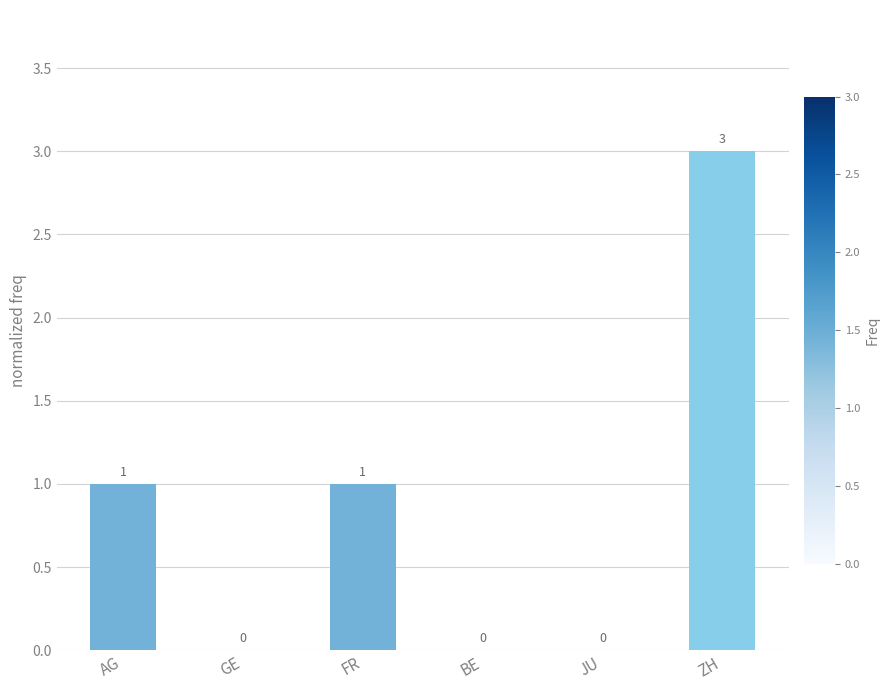

True or false: the data shows 1 at GE.

False